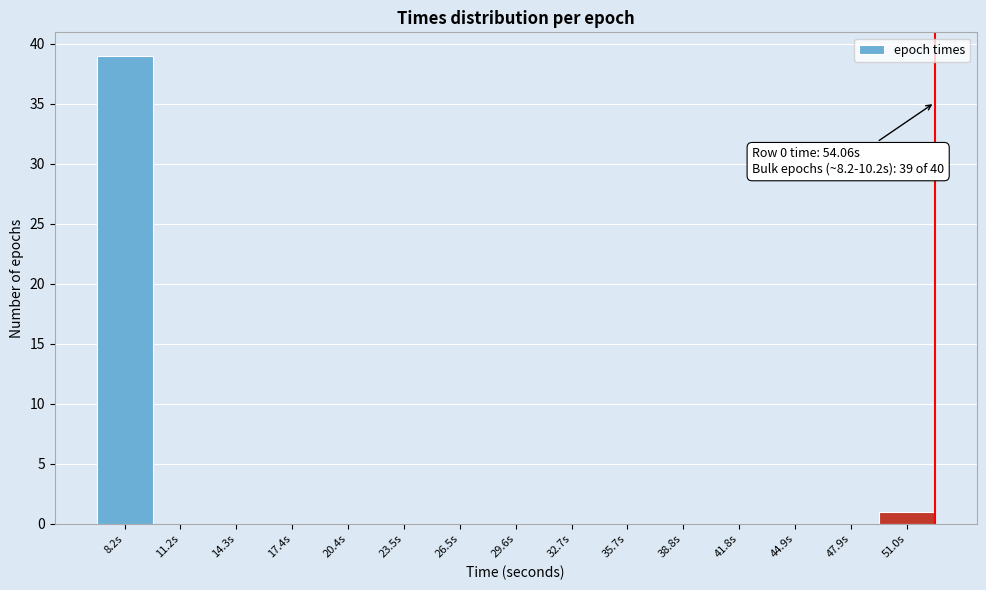

Reading left to right, what are all the values shown in this chart?

8.2s=39	11.2s=0	14.3s=0	17.4s=0	20.4s=0	23.5s=0	26.5s=0	29.6s=0	32.7s=0	35.7s=0	38.8s=0	41.8s=0	44.9s=0	47.9s=0	51.0s=1